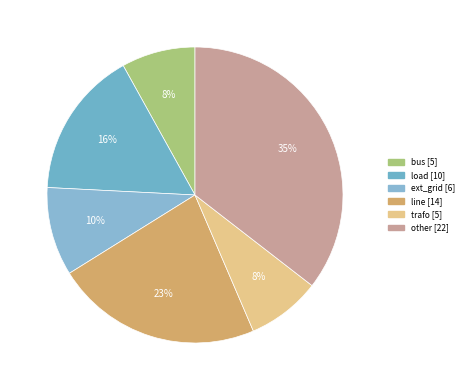

Combined, do ext_grid and trafo account for over 50%?

No